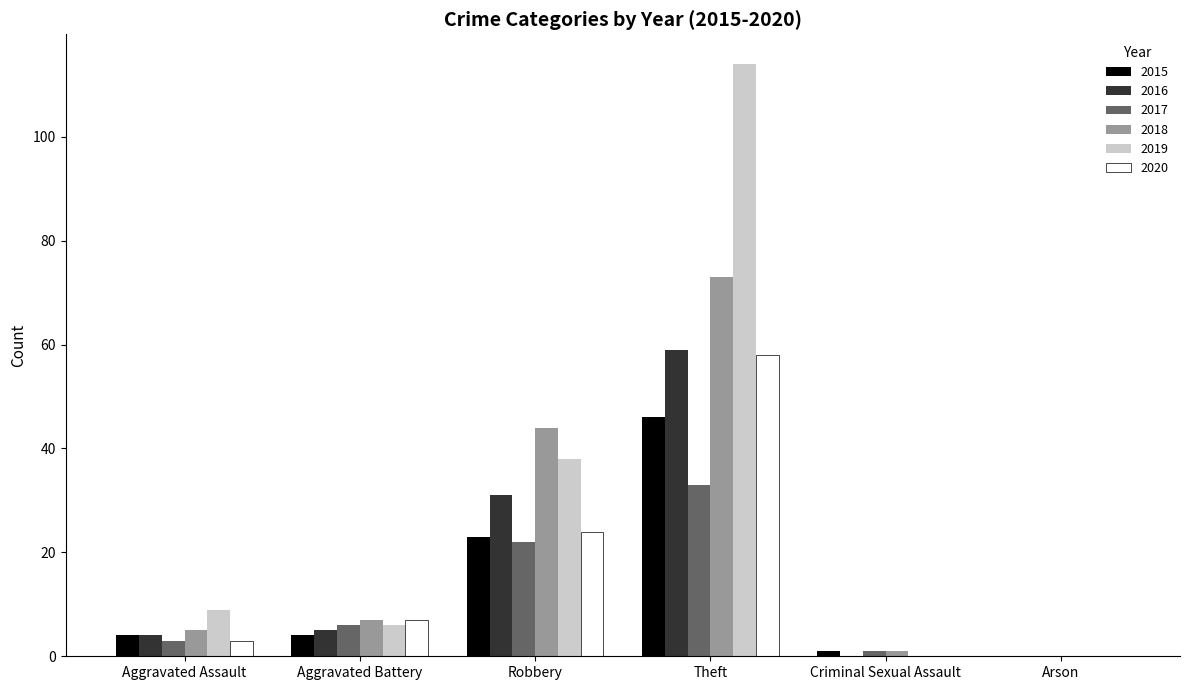

What is the maximum value shown in the chart?

114